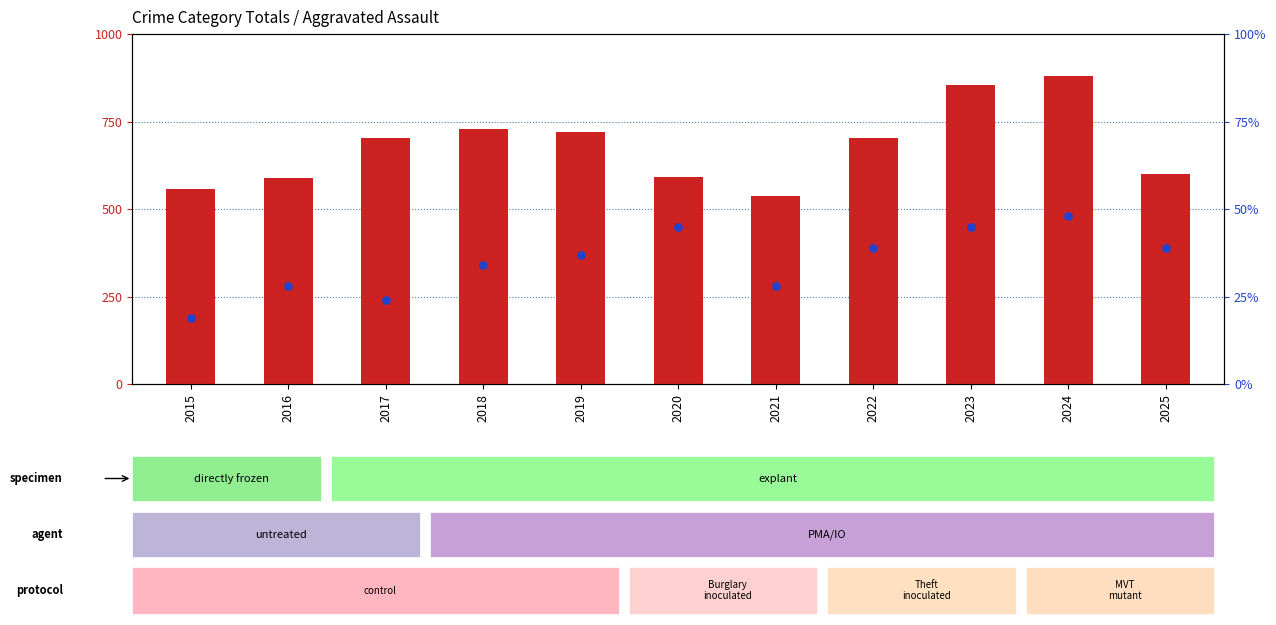

Which series reaches the maximum Y coordinate?

count